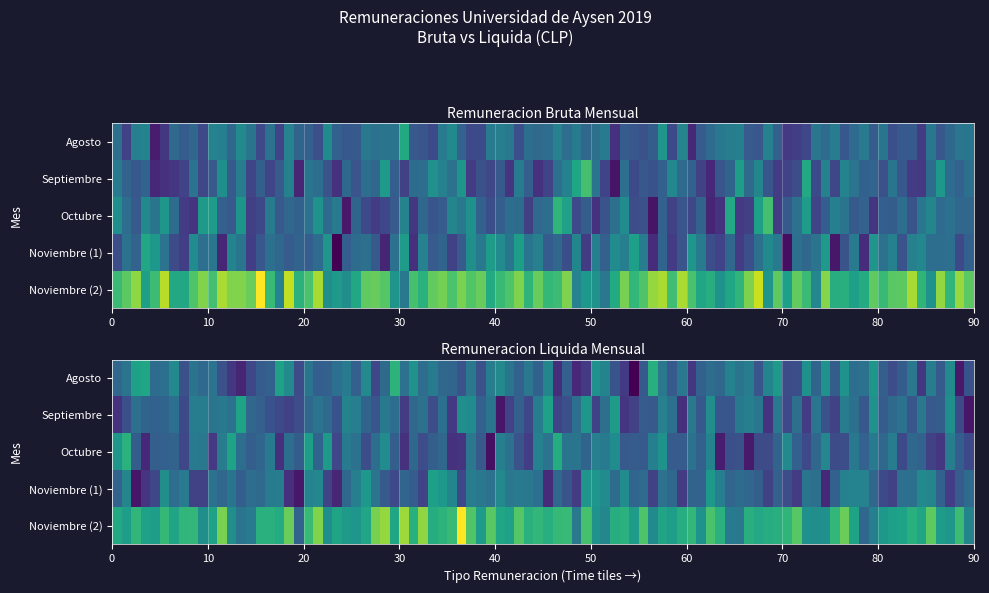

Is the value of Noviembre_2 at remuliquida_mensual greater than the value of Agosto at remuliquida_mensual?

Yes